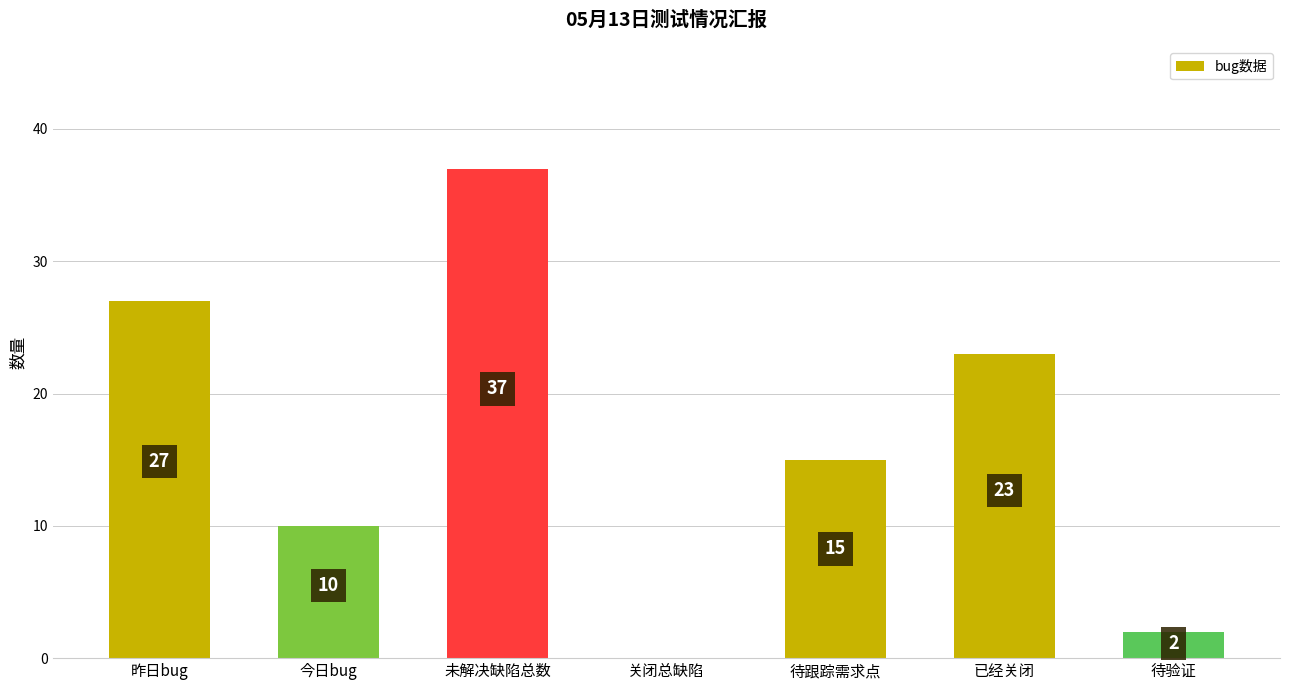

Between 待验证 and 今日bug, which is larger?

今日bug